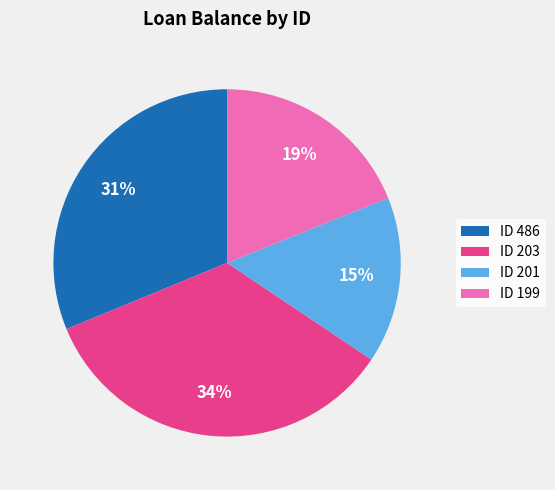

To the nearest percent, what is the combined percentage of ID 201 and ID 199?

34%